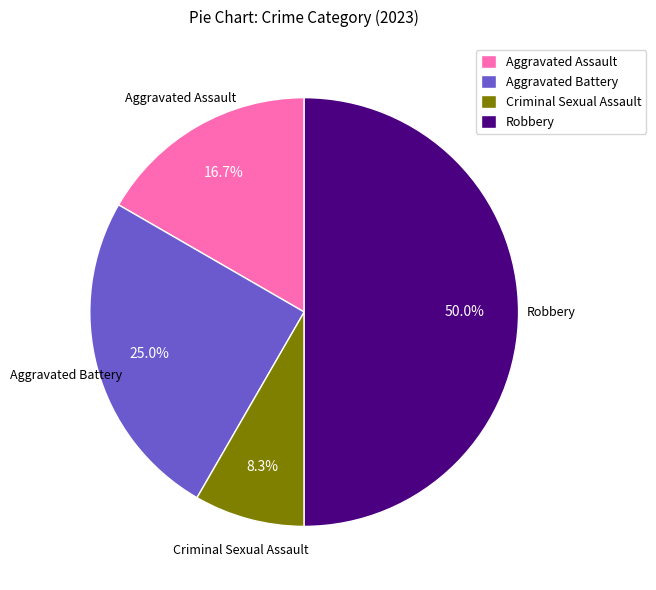

Which slice is the smallest?

Criminal Sexual Assault